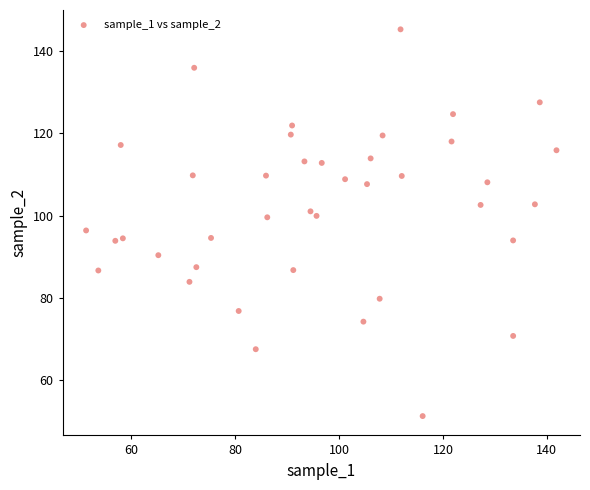

What is the range of Y values (max minus min)?

94.0